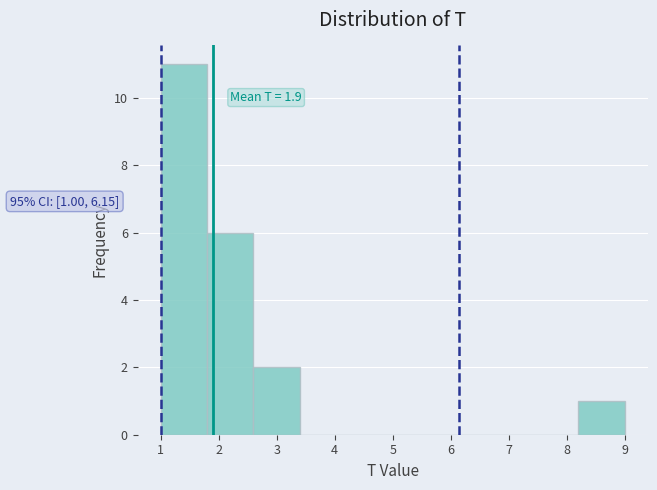

Which range on the x-axis has the tallest bar?

1.0 to 1.8